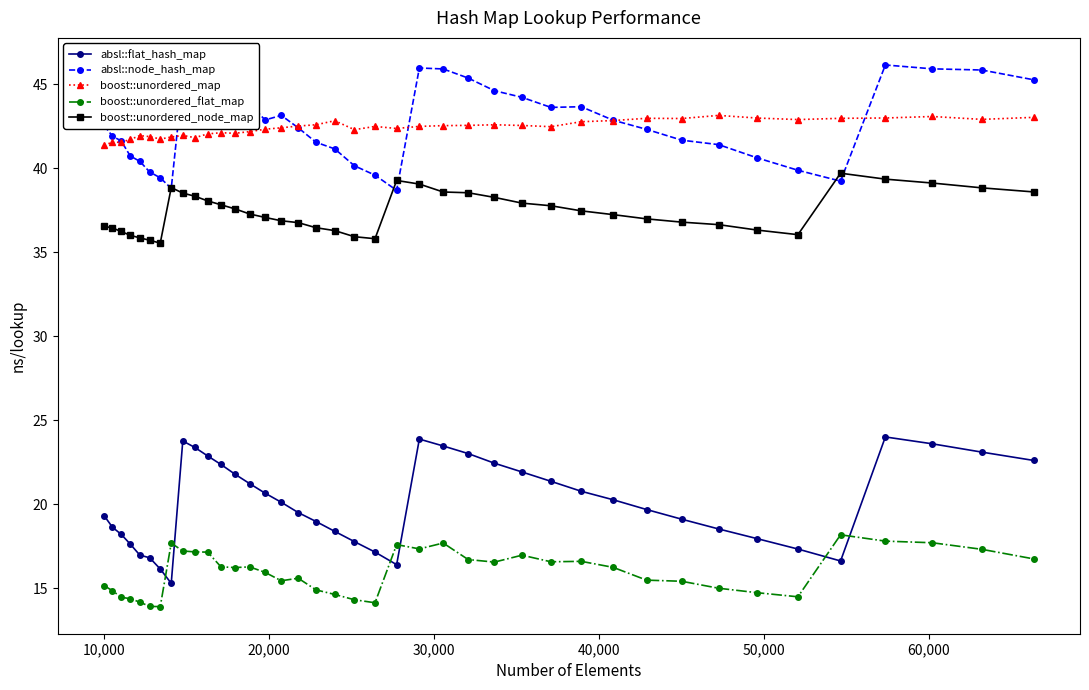

Which series has the largest range (max minus min)?

absl::flat_hash_map